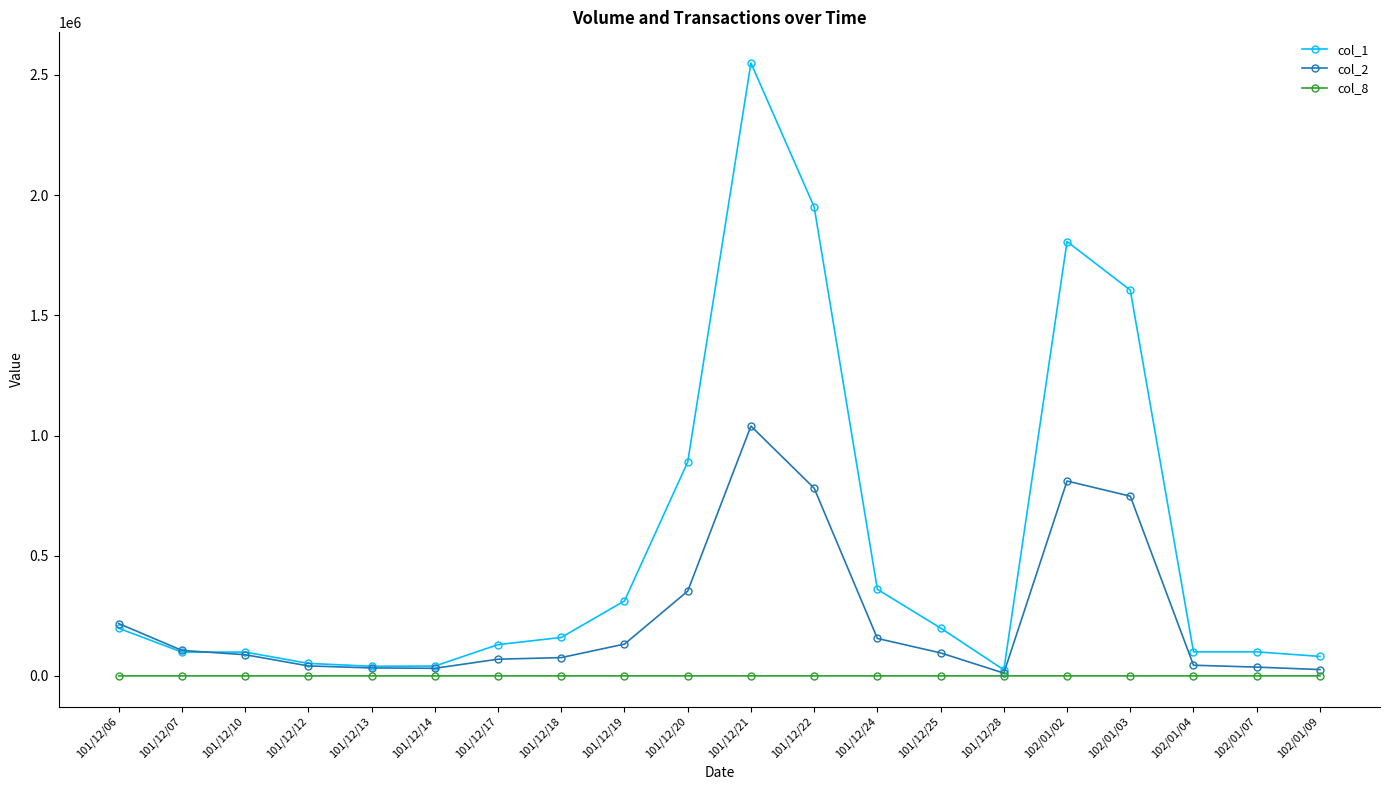

What value does the col_2 series have at 102/01/04, to the nearest 100?

44300